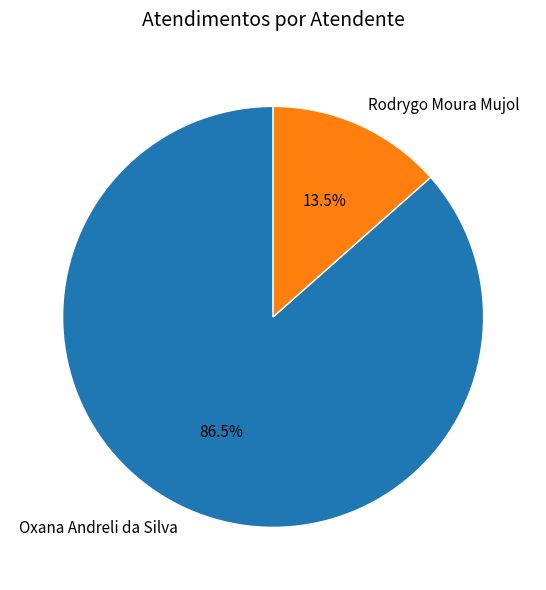

How much of the chart is everything except Rodrygo Moura Mujol?

86.5%